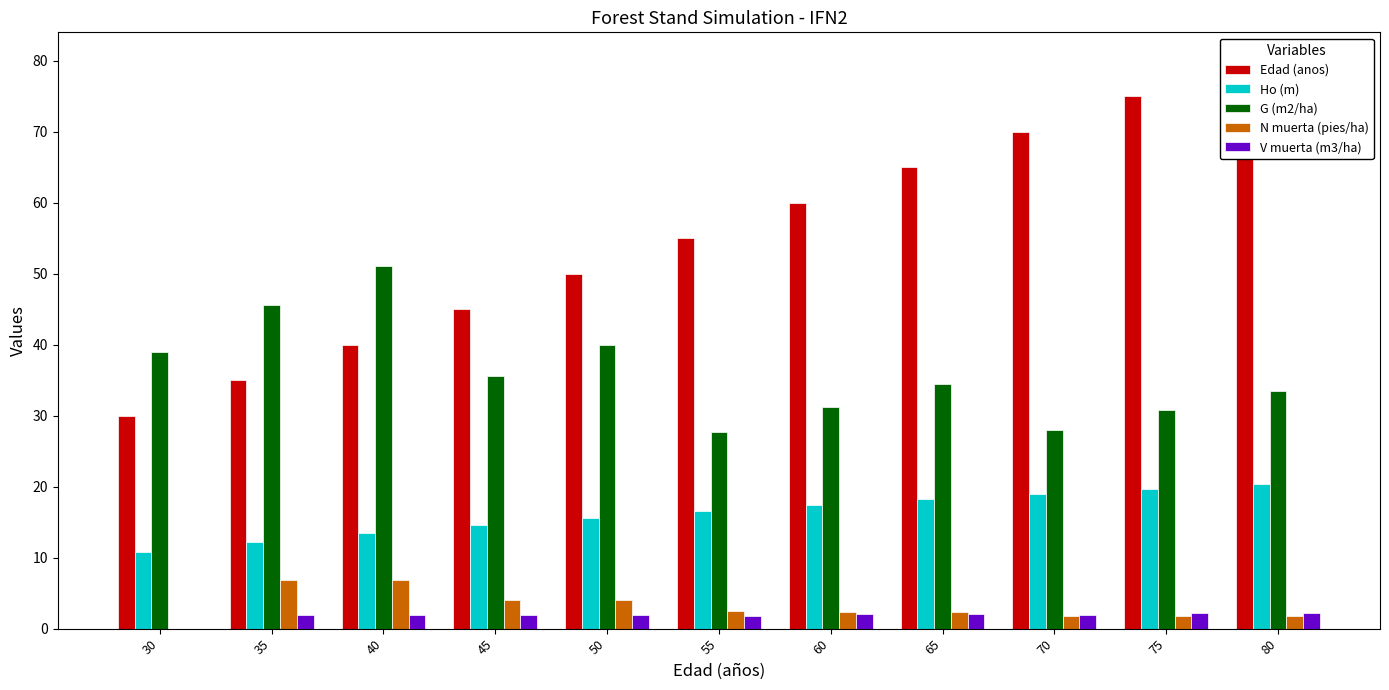

Reading left to right, extract all data points from this chart.

Edad (anos): 30.0	35.0	40.0	45.0	50.0	55.0	60.0	65.0	70.0	75.0	80.0
Ho (m): 10.8	12.2	13.4	14.6	15.6	16.6	17.4	18.2	19.0	19.7	20.4
G (m2/ha): 39.0	45.5	51.1	35.5	40.0	27.7	31.2	34.5	28.0	30.8	33.5
N muerta (pies/ha): 0.0	6.8	6.8	4.1	4.1	2.4	2.4	2.4	1.8	1.7	1.7
V muerta (m3/ha): 0.0	1.9	1.9	1.9	1.9	1.7	2.0	2.0	2.0	2.2	2.2